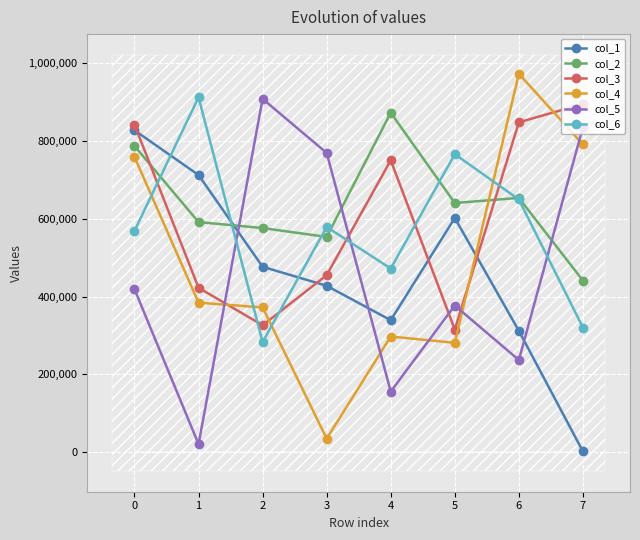

What is the difference between the highest and lowest values at 6?

736541